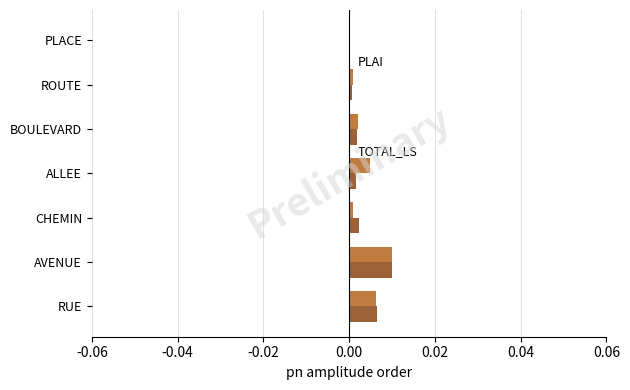

At which category is the sum across all series the highest?

AVENUE